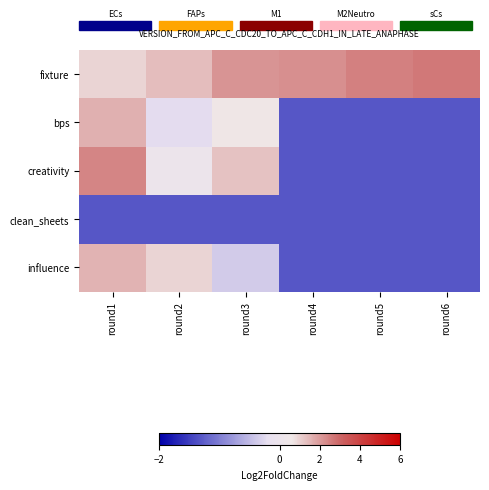

What is the difference between the highest and lowest values at round6?

4.0